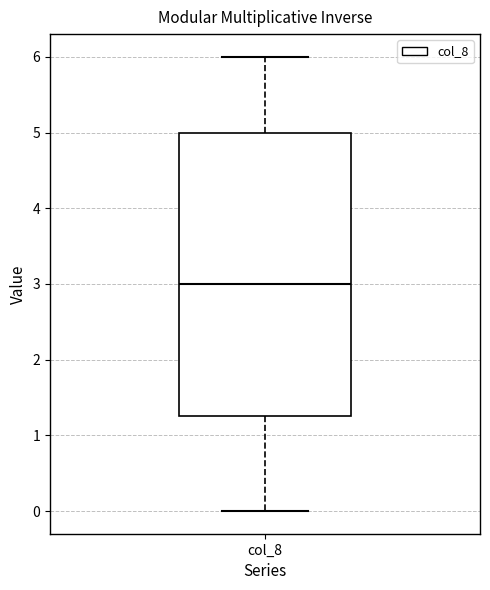

Transcribe this box plot: give where the median line is, the range the box spans, and where the two whiskers end, as read against the y-axis. The values are not printed on the chart, so give them approximately, as read against the axis.

median 3.0, box 1.3 to 5.0, whiskers 0.0 to 6.0